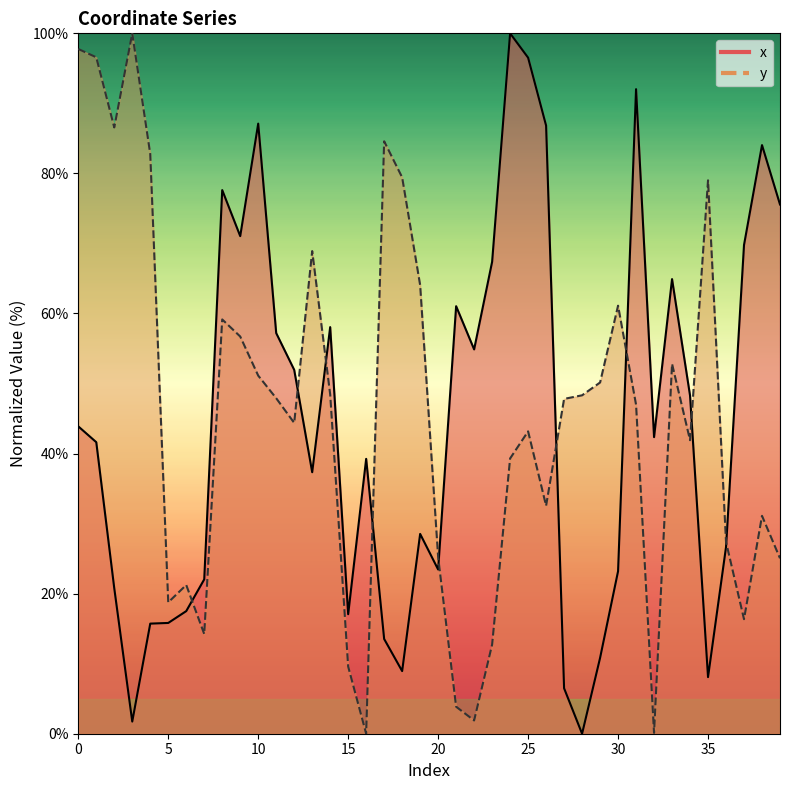

How many intersections are there between x and y?

9